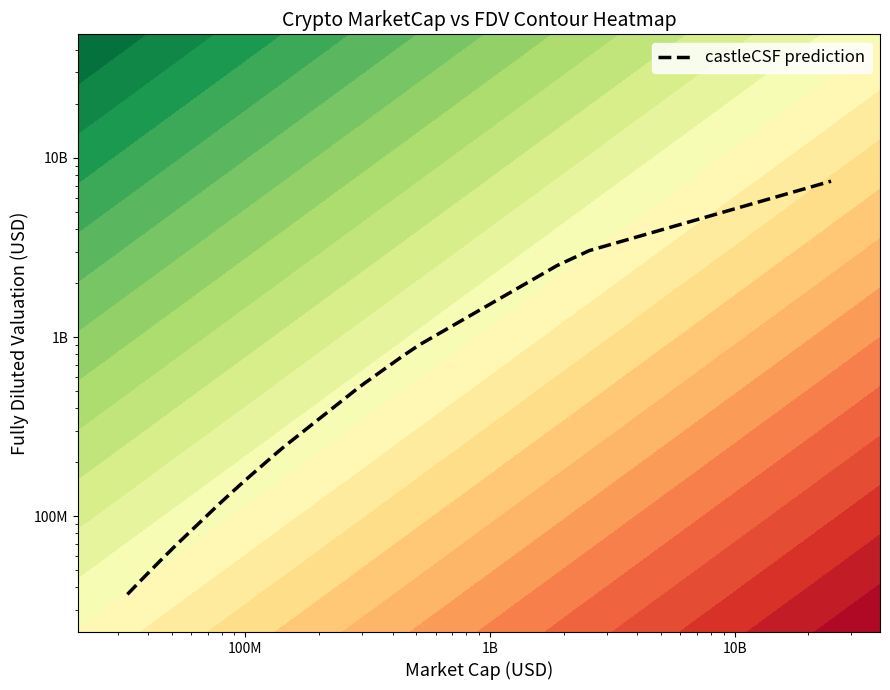

What is the sum of all values?

17510732494.2